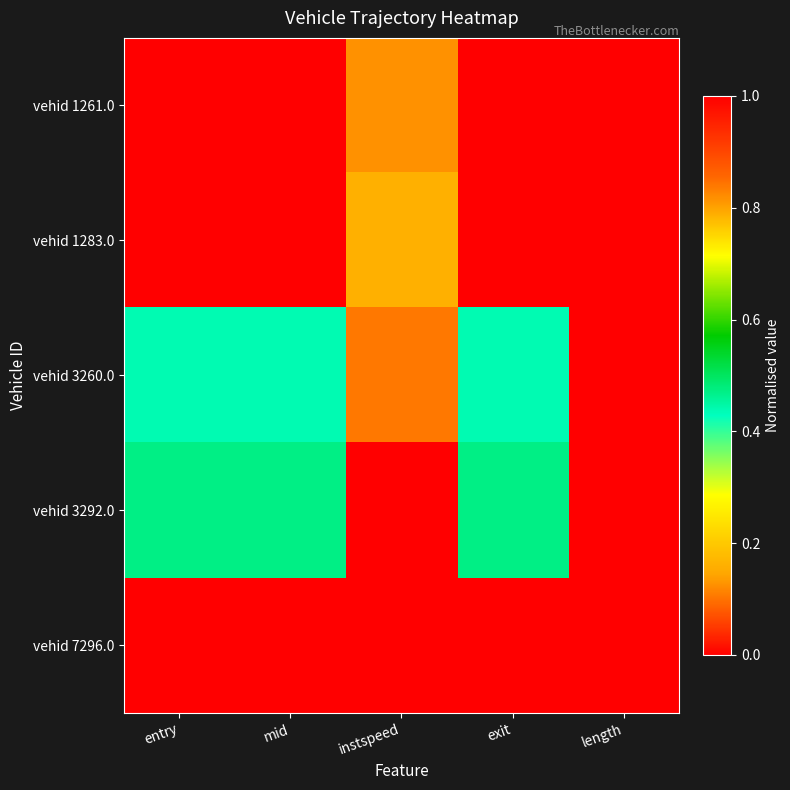

Reading left to right, what are all the values shown in this chart?

vehid 1261.0: entry=0.0	mid=0.0	instspeed=0.1	exit=0.0	length=0.0
vehid 1283.0: entry=0.0	mid=0.0	instspeed=0.2	exit=0.0	length=0.0
vehid 3260.0: entry=0.4	mid=0.4	instspeed=0.8	exit=0.4	length=0.0
vehid 3292.0: entry=0.5	mid=0.5	instspeed=0.0	exit=0.5	length=0.0
vehid 7296.0: entry=1.0	mid=1.0	instspeed=1.0	exit=1.0	length=0.0